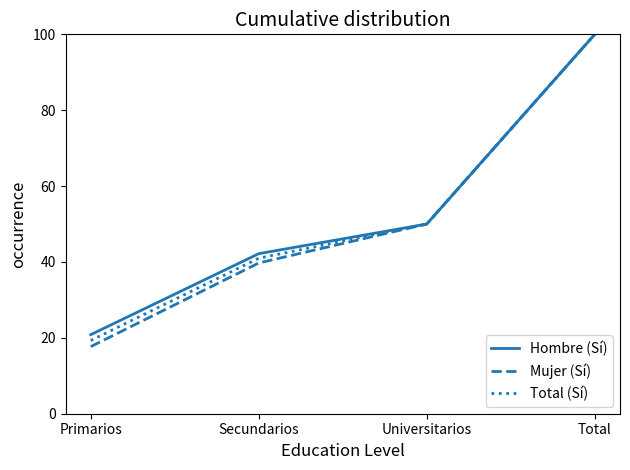

What is the average value of the Mujer (Sí) series?

51.9